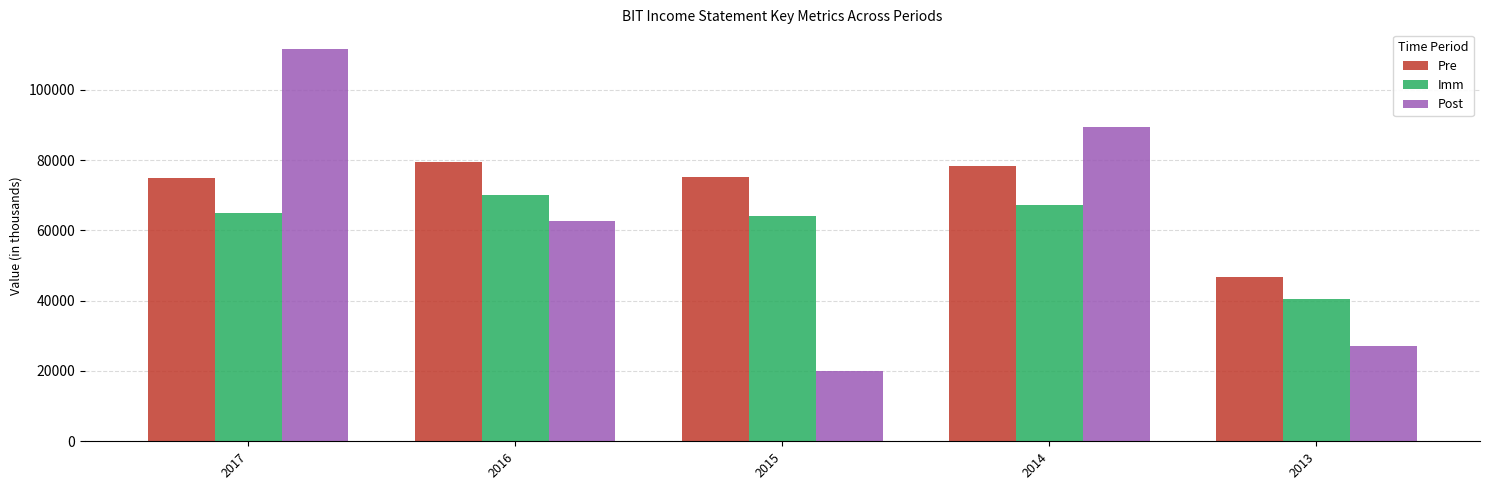

At 2014, list the series in order from largest to smallest.

Post, Pre, Imm